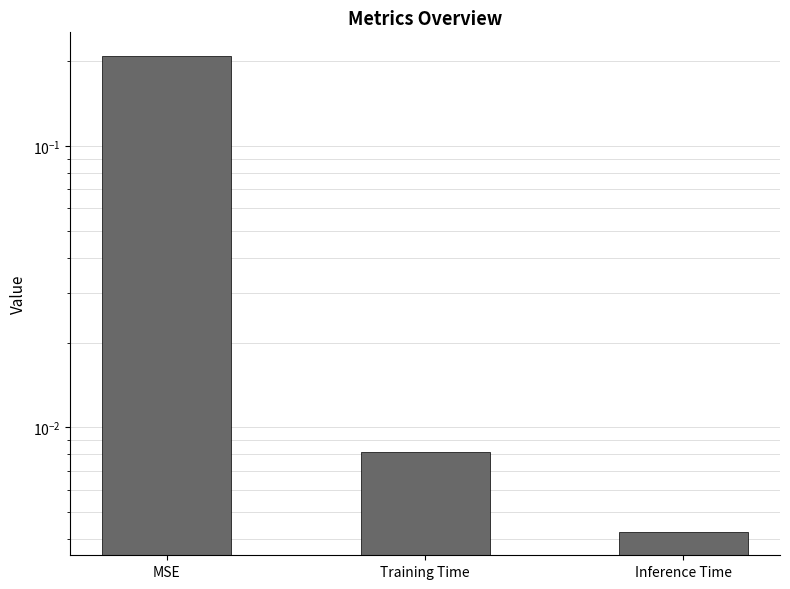

True or false: the data shows 0.0 at Training Time.

False